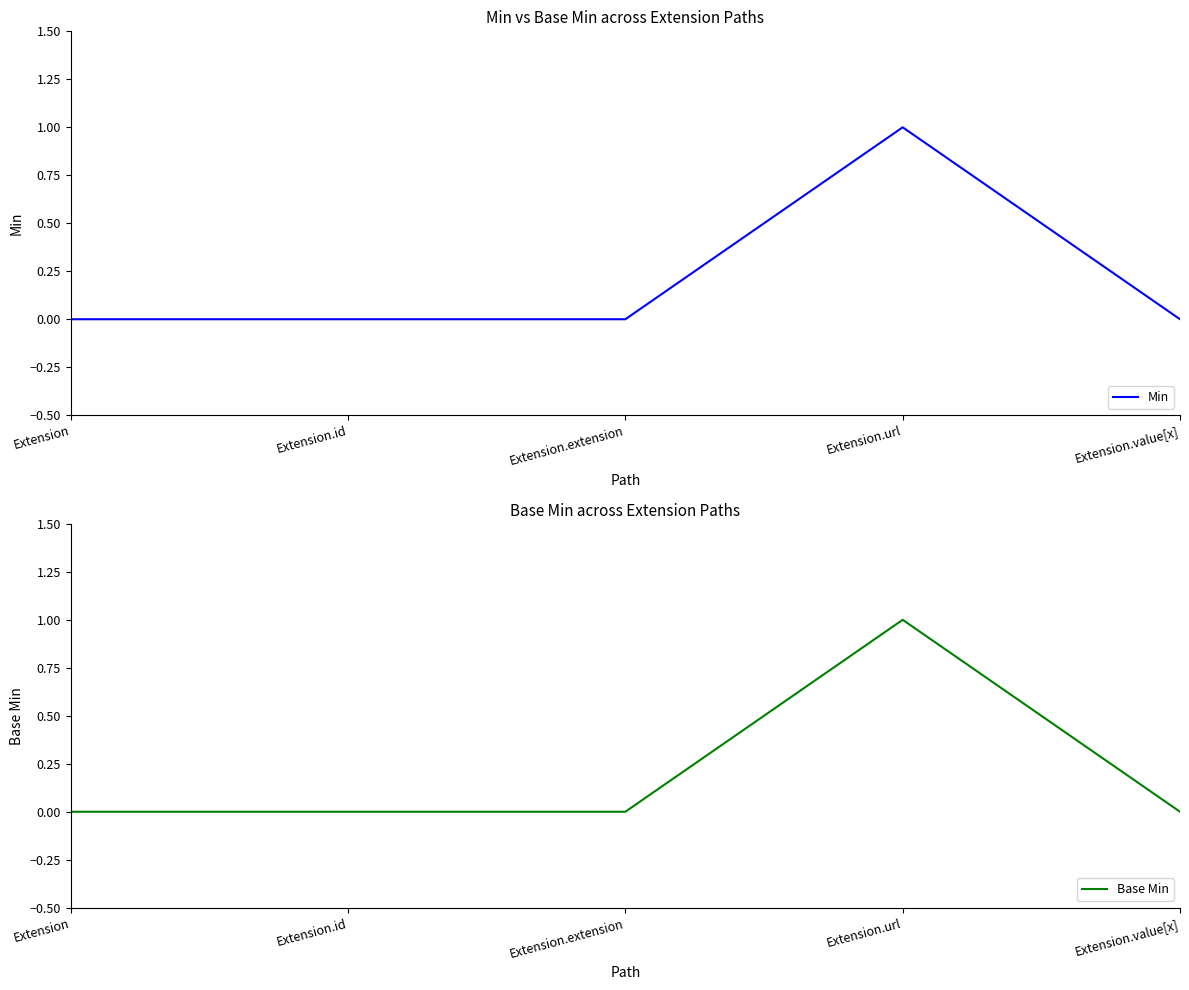

What is the difference between the Min values at Extension.id and Extension.url?

1